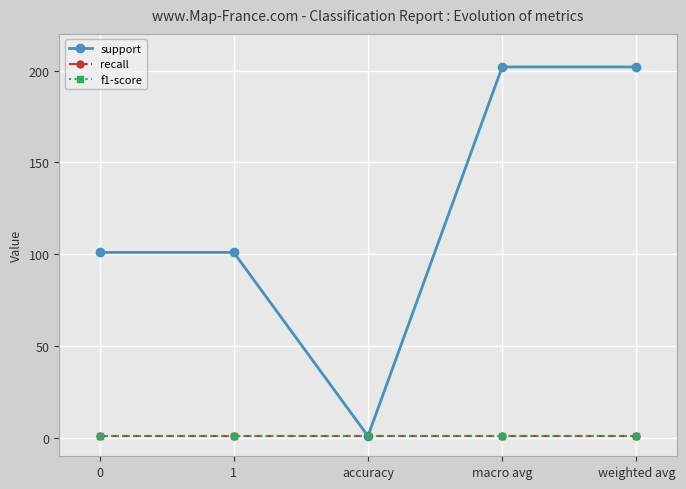

Does the chart have visible grid lines?

Yes